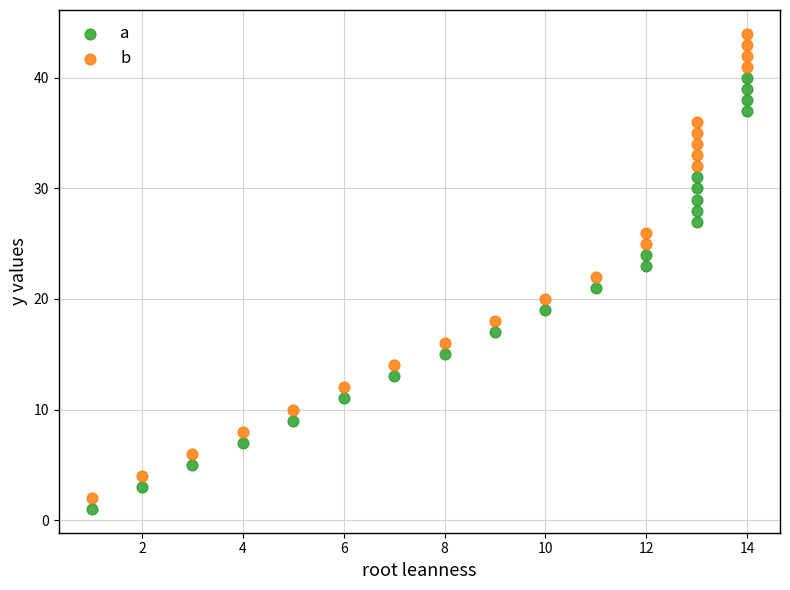

What is the X range (max minus min) for the scatter plot?

13